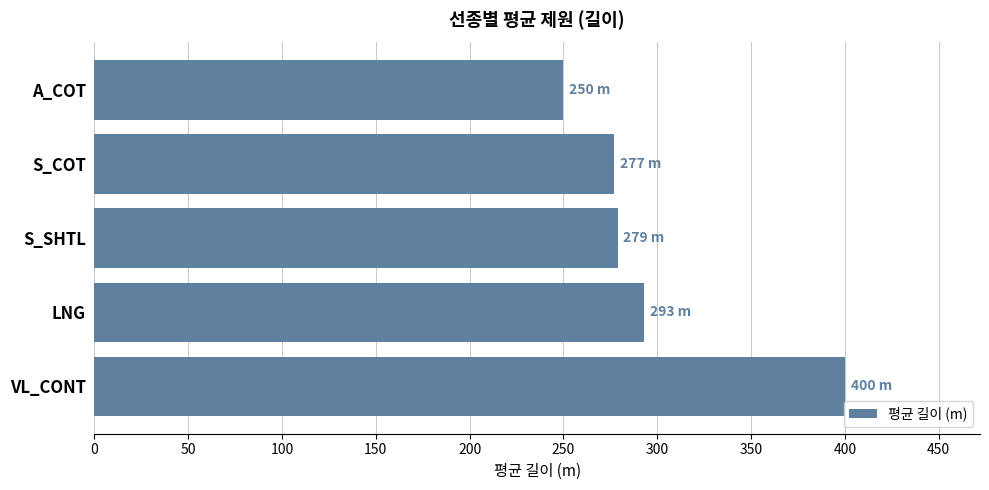

Where is the data nearest to the value 325?

LNG